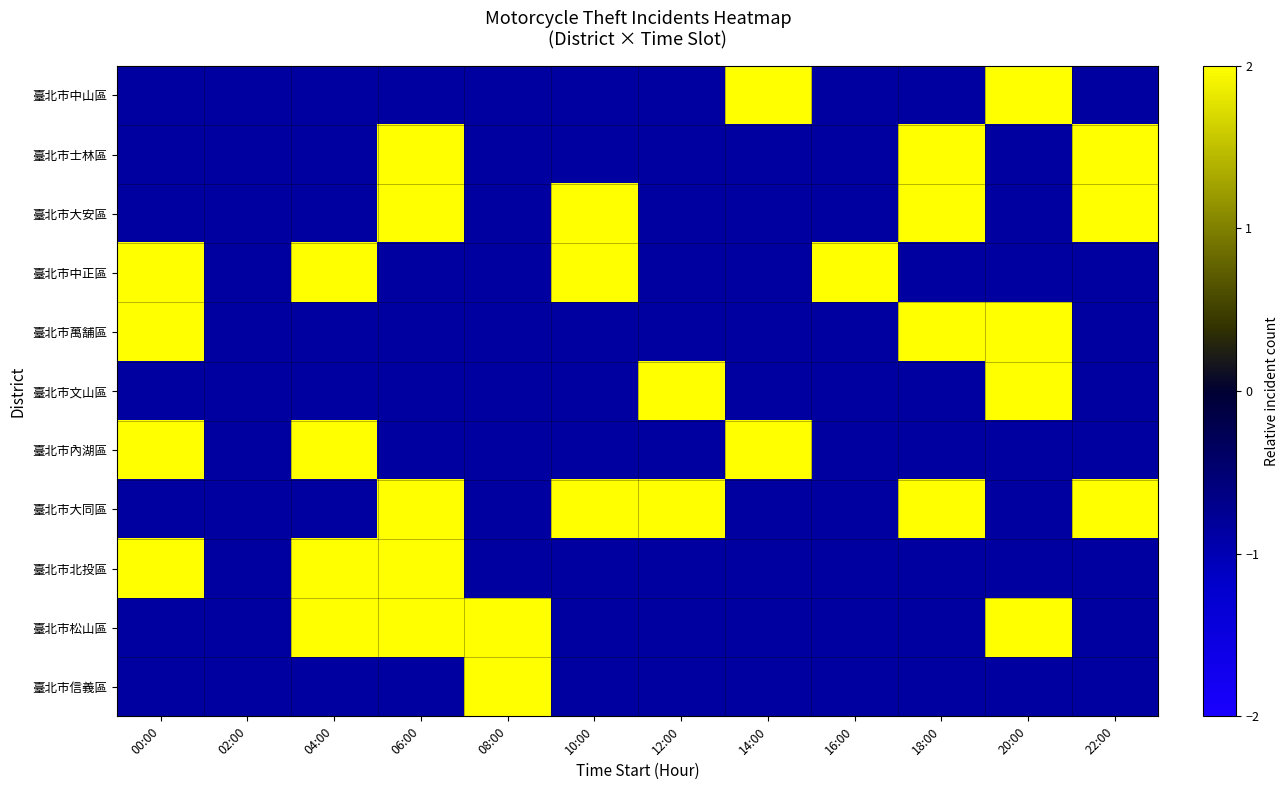

List the series in order of their peak value, highest first.

臺北市大安區, 臺北市中正區, 臺北市北投區, 臺北市中山區, 臺北市士林區, 臺北市萬舗區, 臺北市文山區, 臺北市內湖區, 臺北市大同區, 臺北市松山區, 臺北市信義區